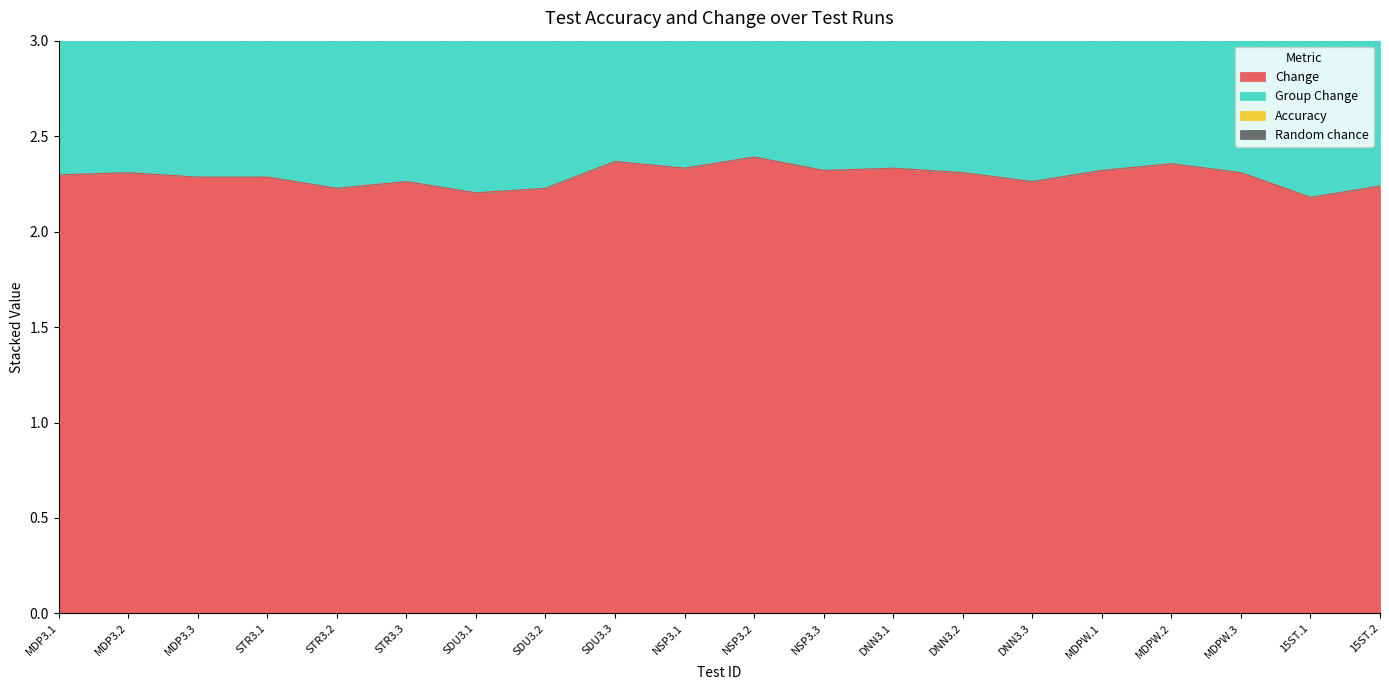

At how many categories does at least one series exceed 1?

20